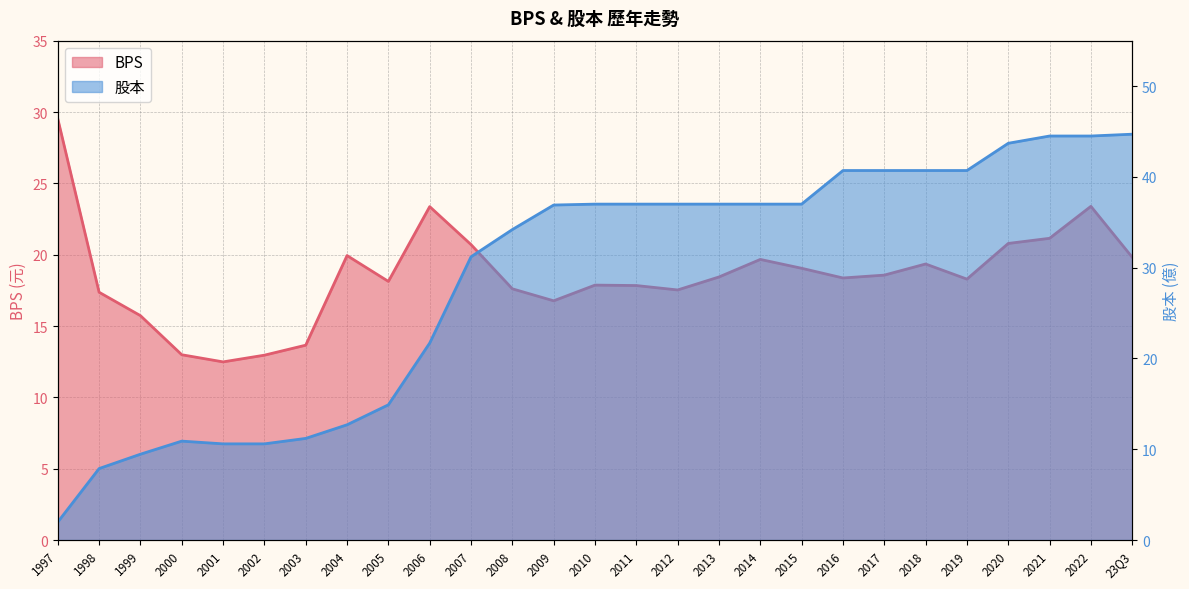

At which category is the sum across all series the highest?

2022